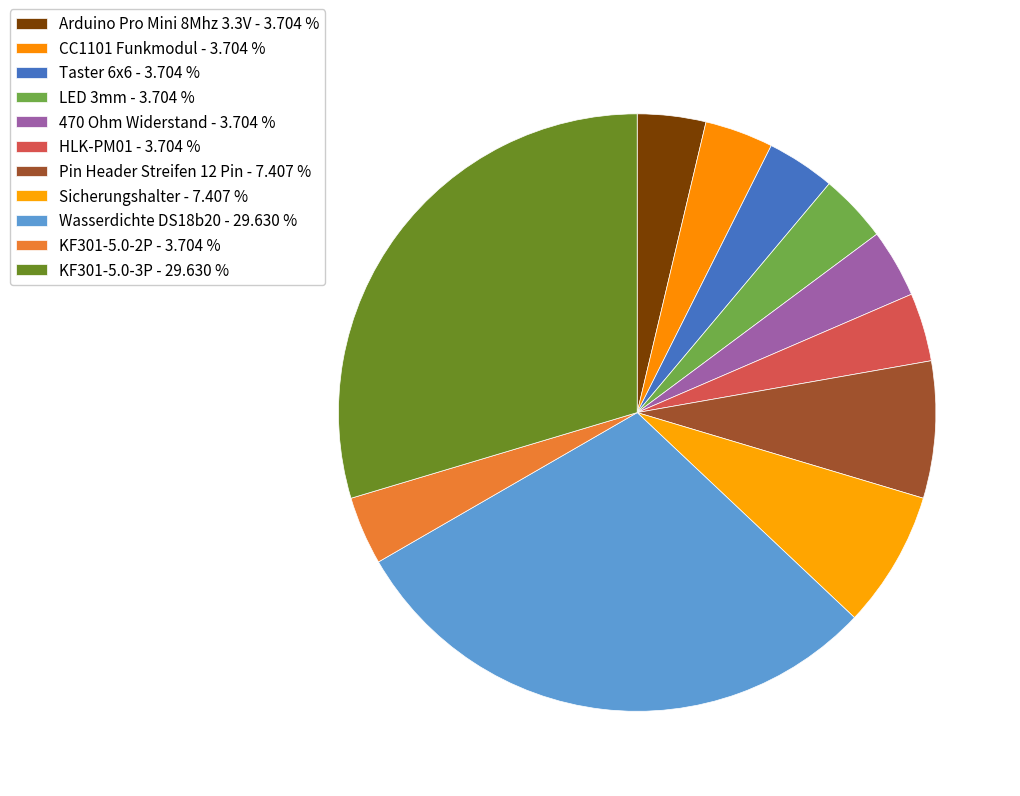

Which slice is the smallest?

Arduino Pro Mini 8Mhz 3.3V